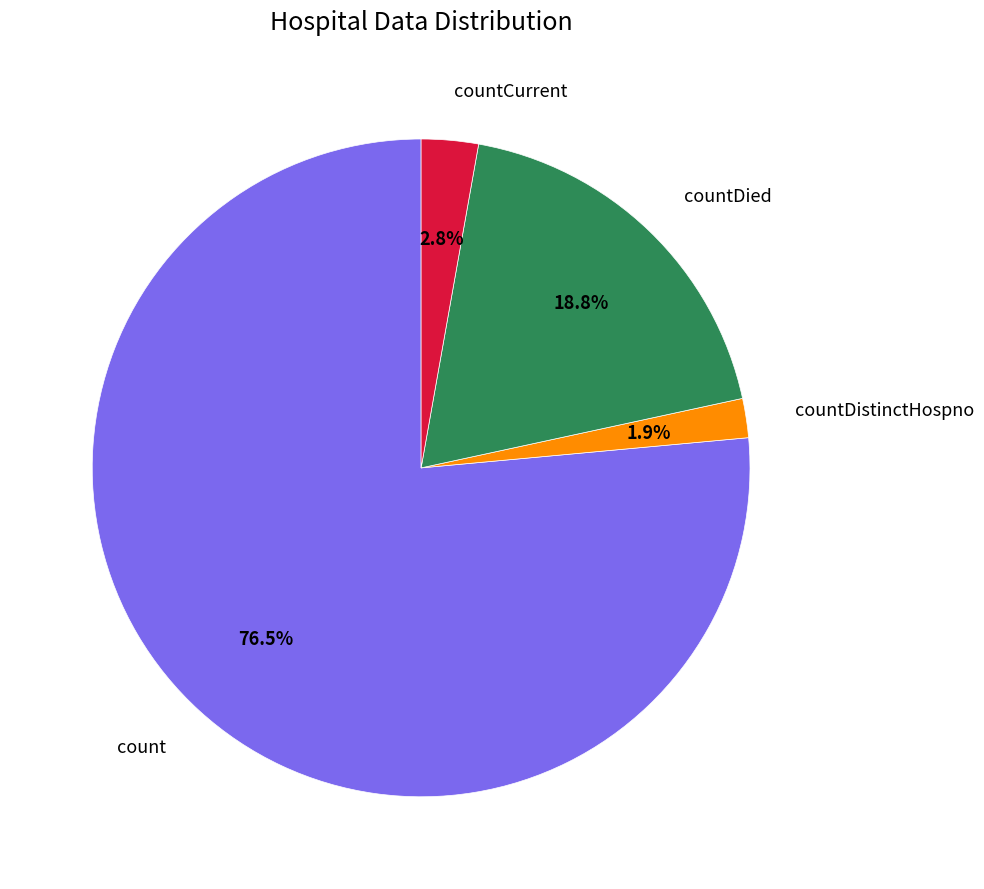

Which slice is the largest?

count